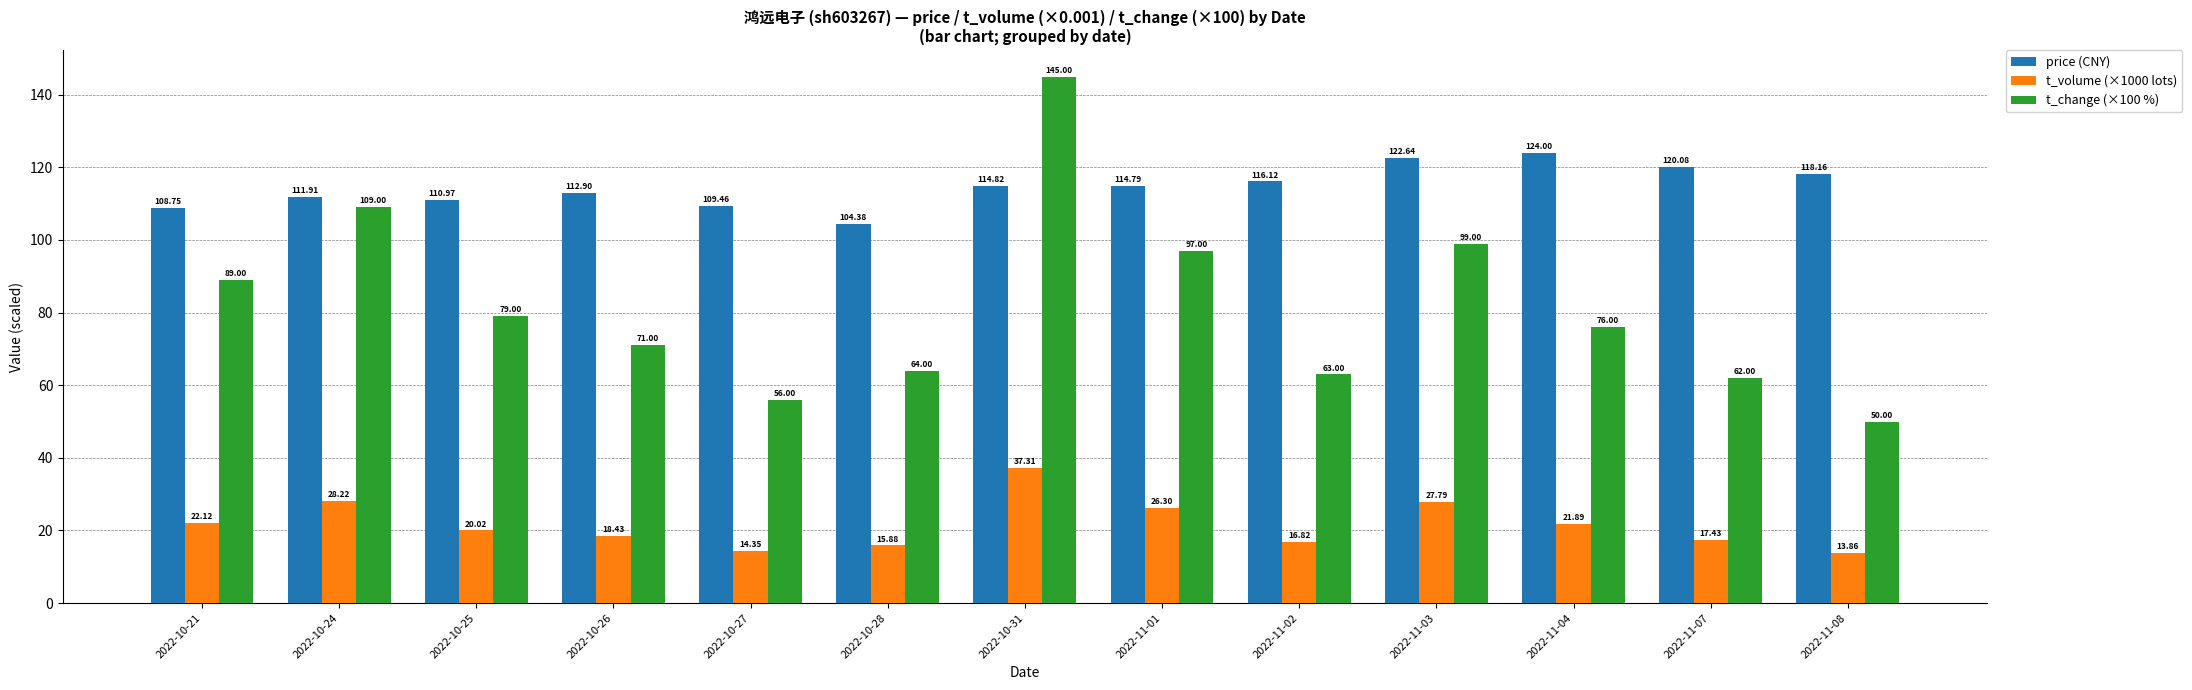

At how many categories does at least one series exceed 90?

13